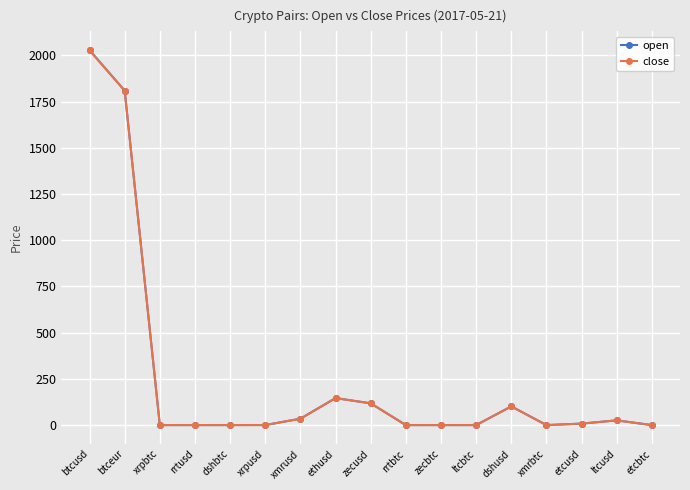

What is the average value of the close series?

251.1